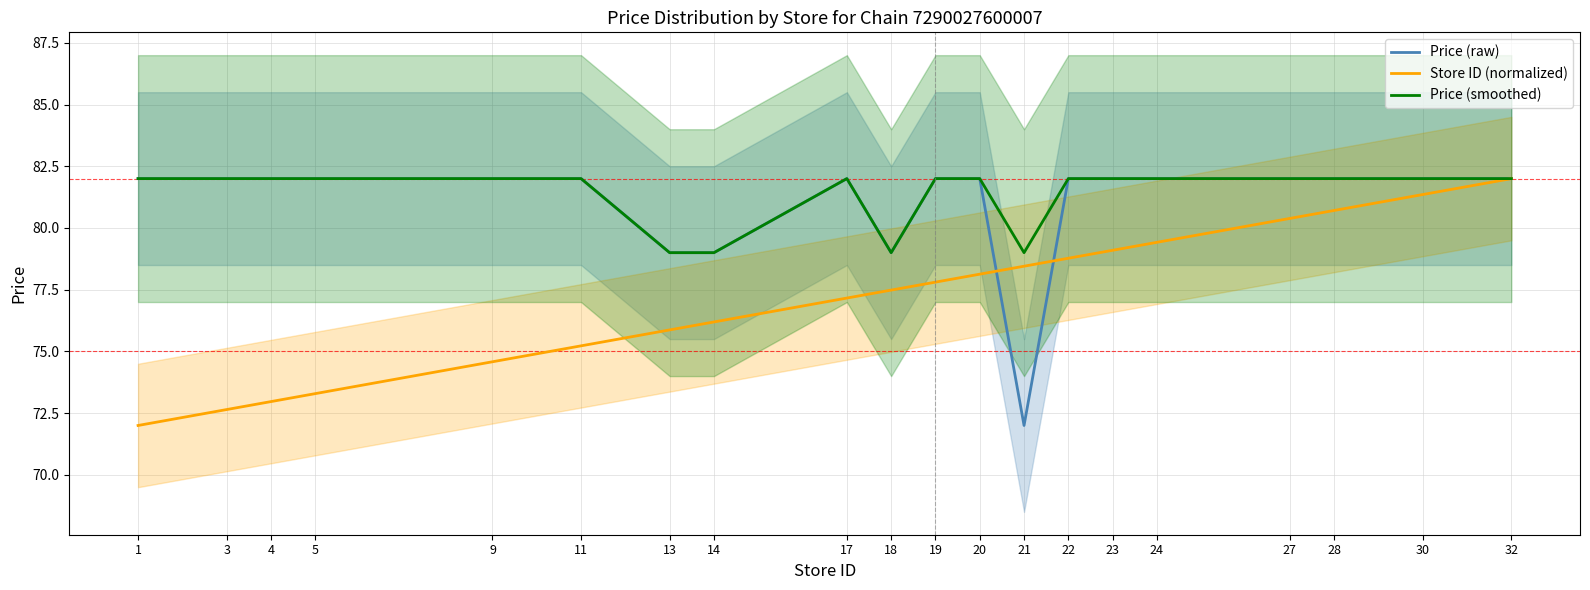

What is the difference between the second highest and second lowest values in the Store ID (normalized) series?

8.7